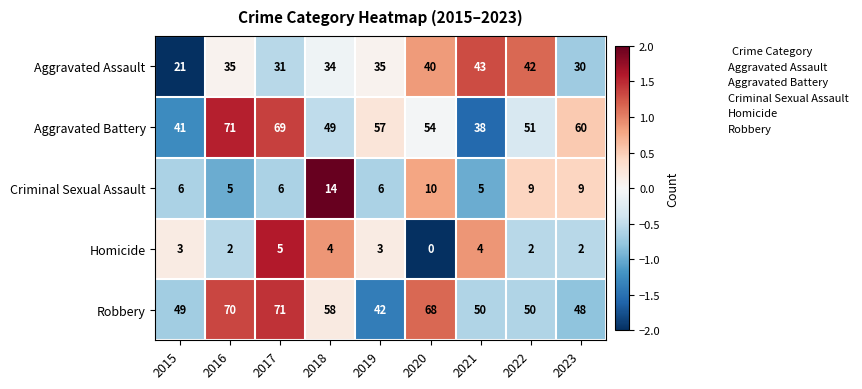

What is the lowest value of the Robbery series?

42